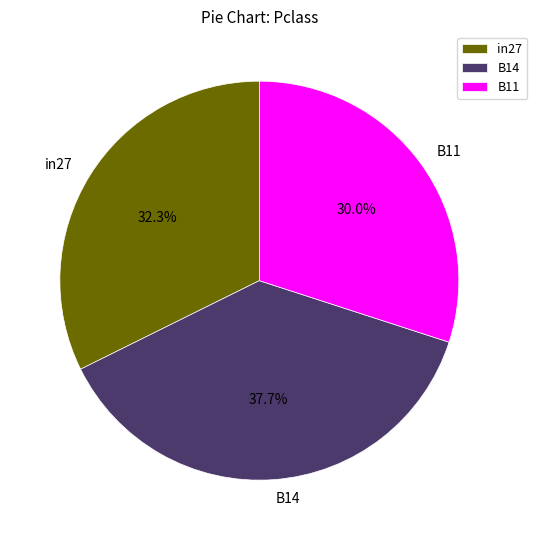

Which category has the biggest portion of the pie?

B14